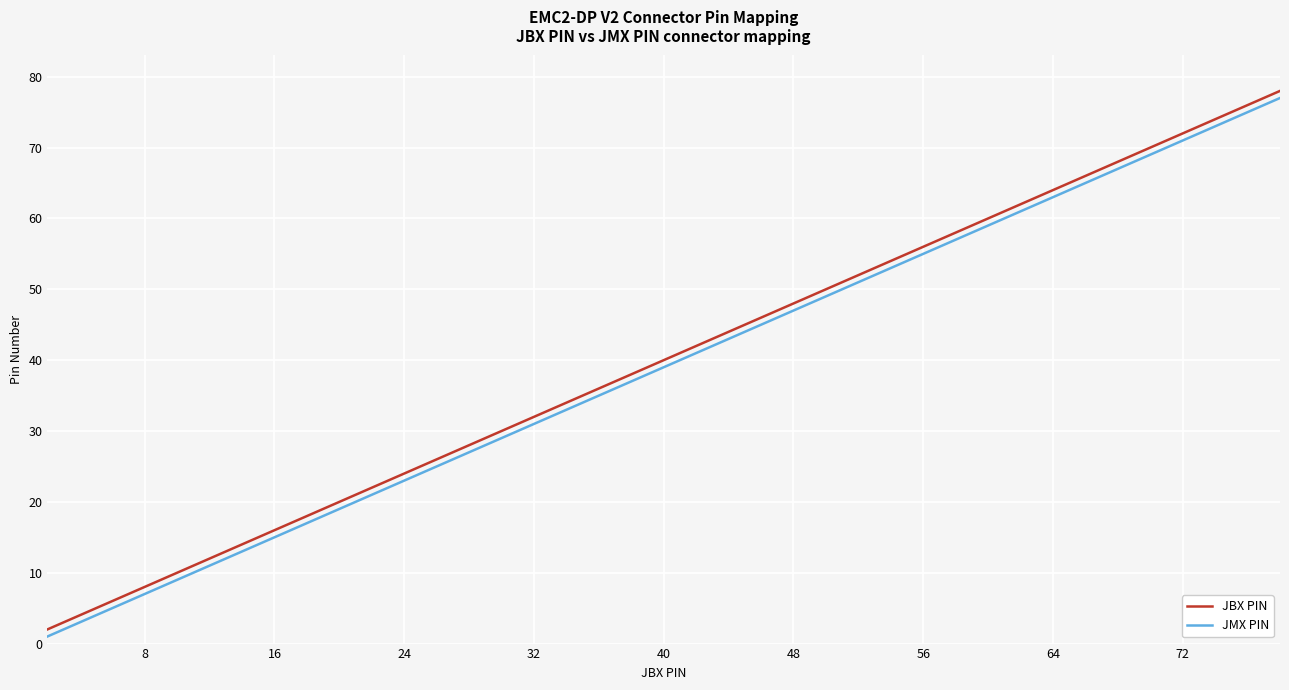

True or false: JBX PIN and JMX PIN cross at least once.

False